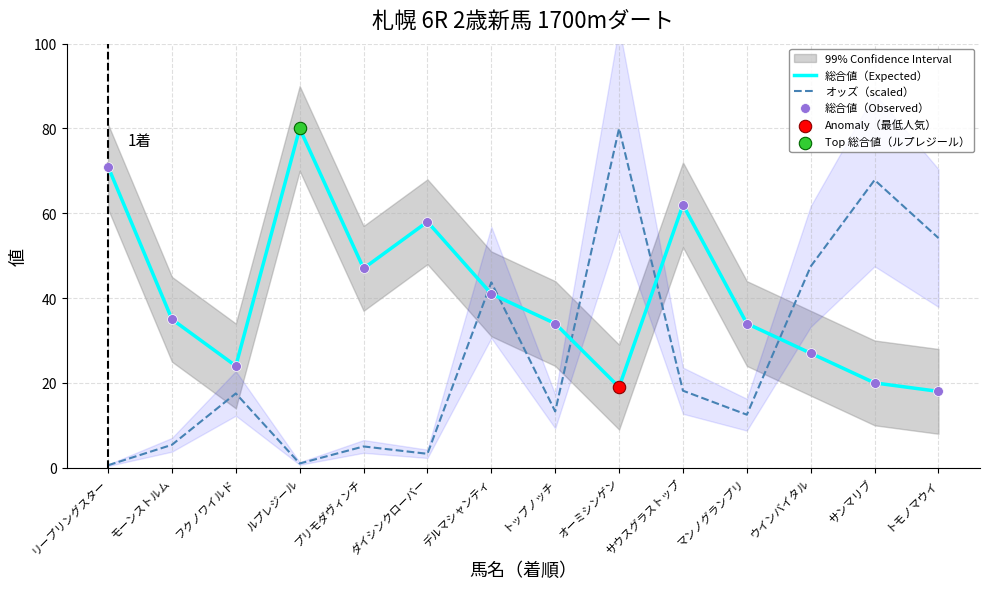

At how many categories does at least one series exceed 63?

4